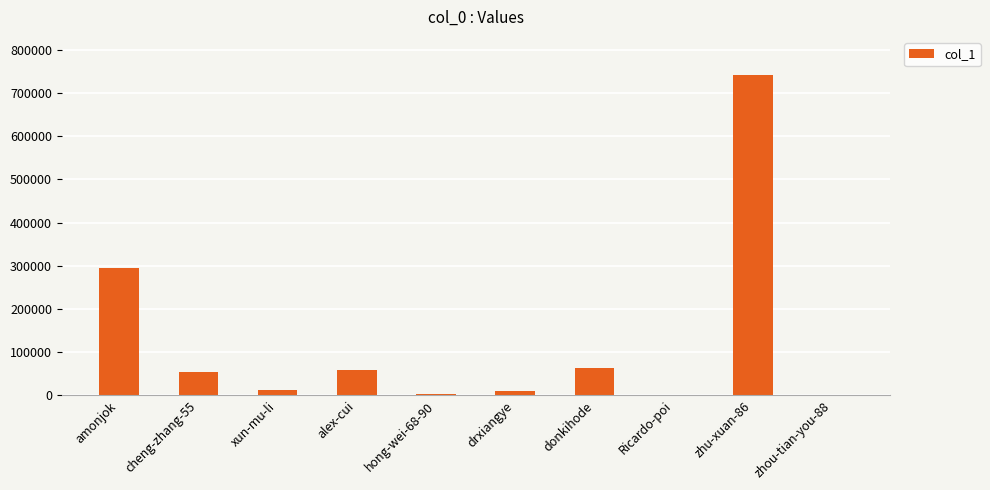

True or false: the data shows 63651 at donkihode.

True